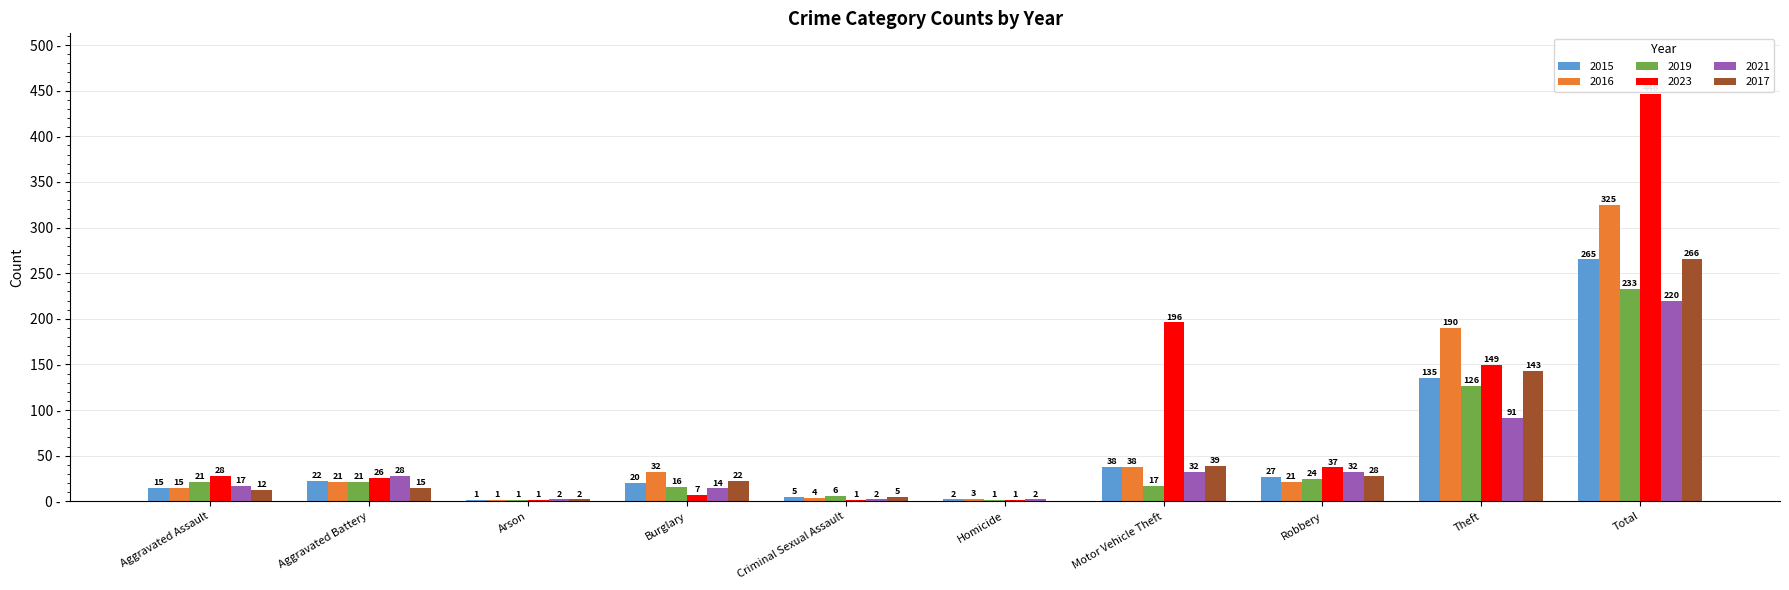

Which label corresponds to the largest value in the chart?

Total